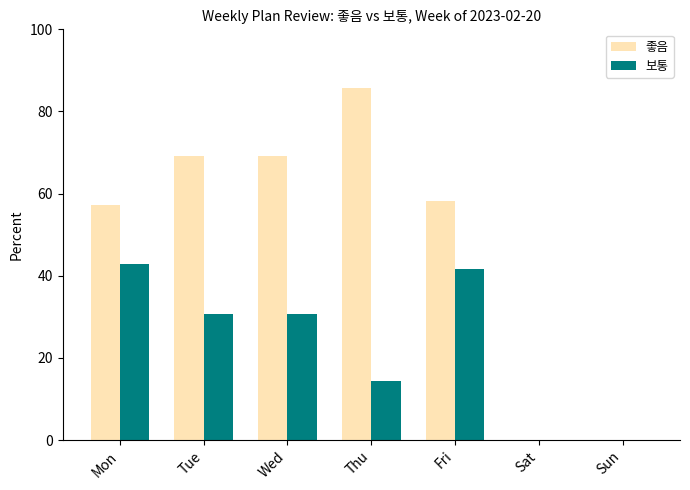

At which label is 보통 closest to 21?

Thu